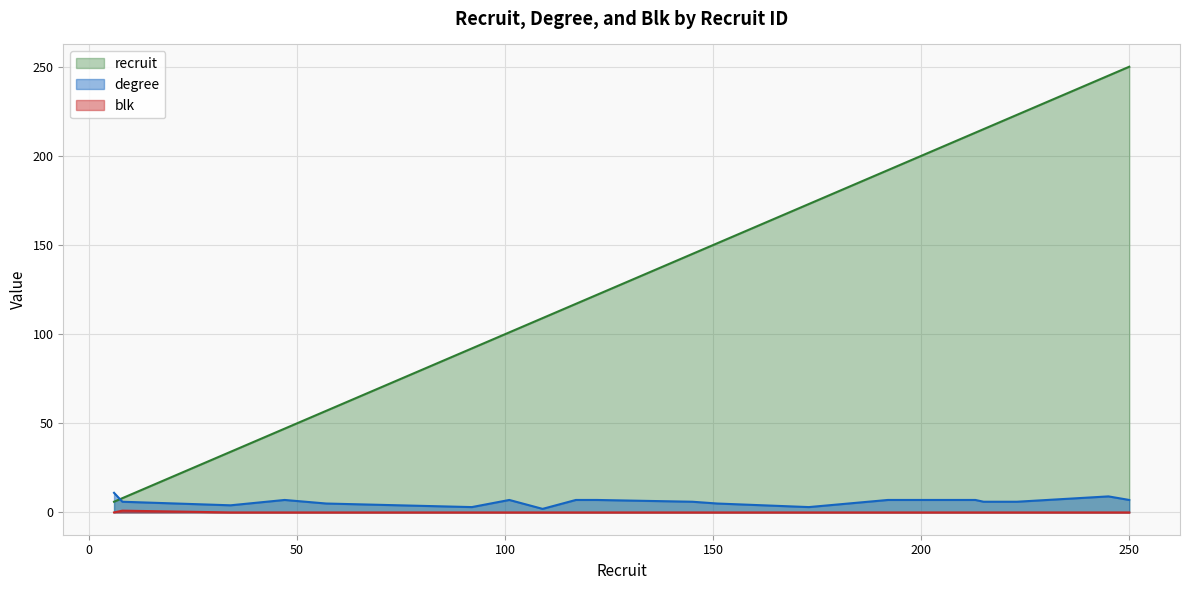

How many data points in degree are above 7?

2